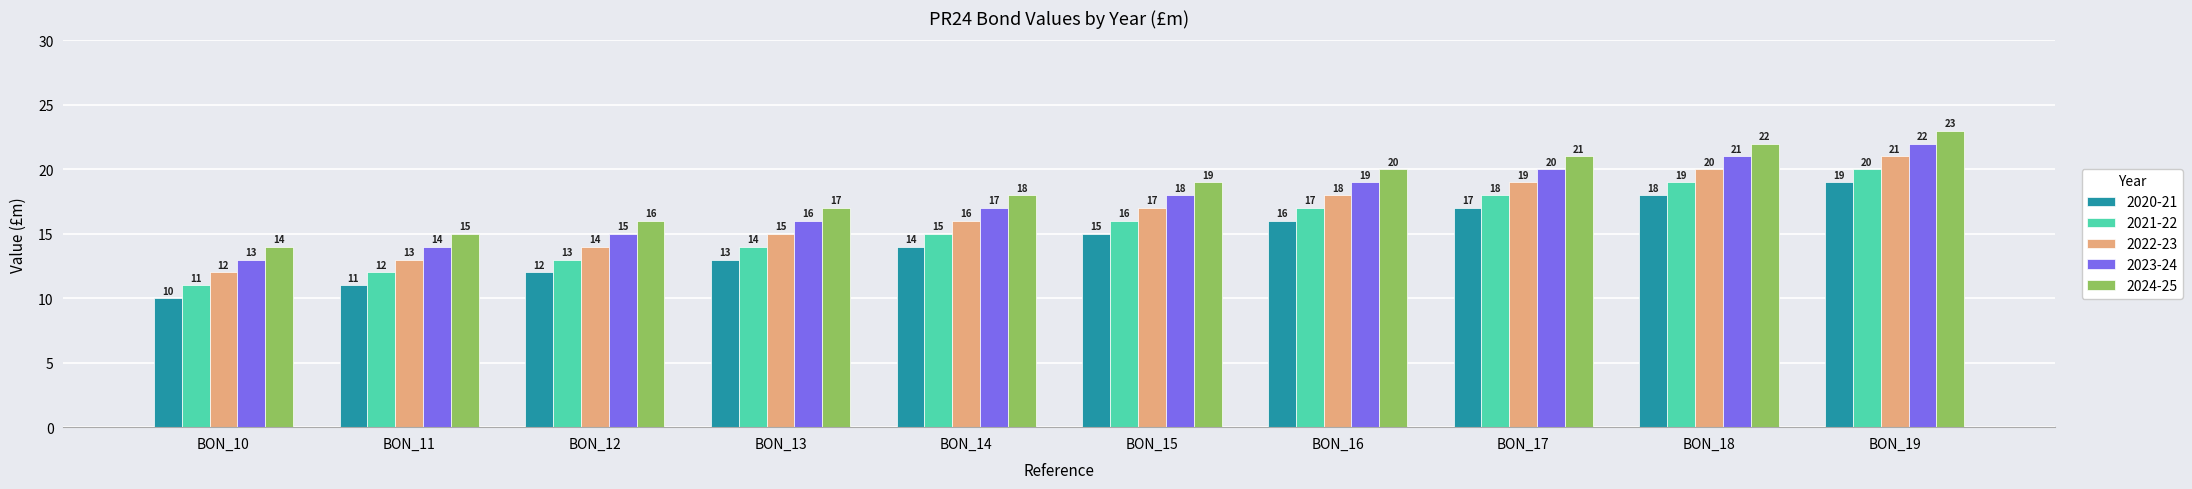

How many distinct data groups are displayed?

5